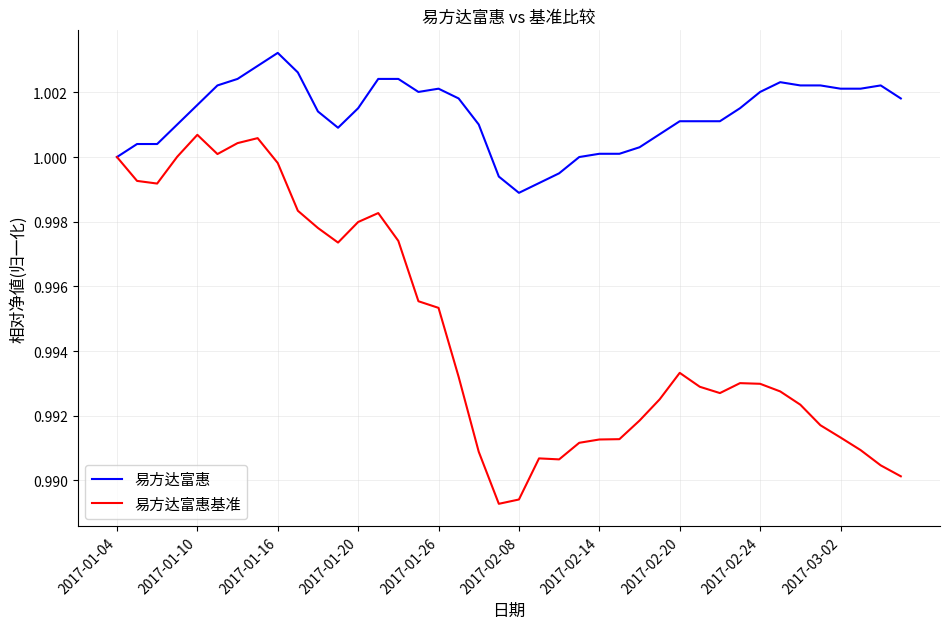

What are all the series names shown in the legend?

易方达富惠, 易方达富惠基准